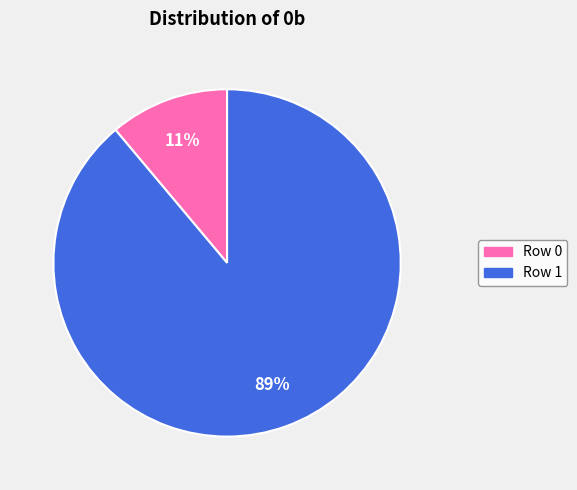

Which has a higher value, Row 1 or Row 0?

Row 1